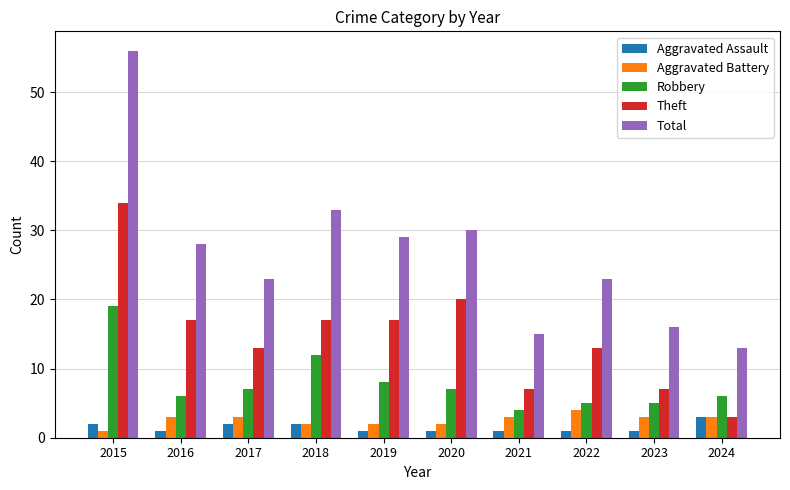

Does the chart contain stacked bars?

No